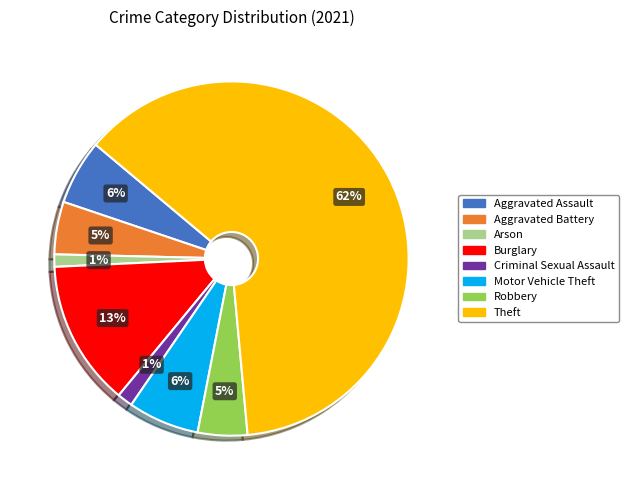

Is the sum of Aggravated Assault and Robbery greater than half?

No